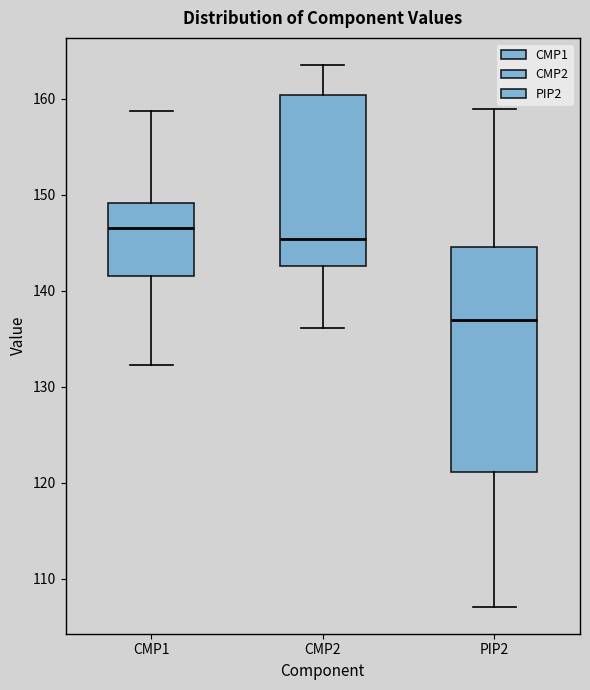

Which box's median line is the highest?

CMP1